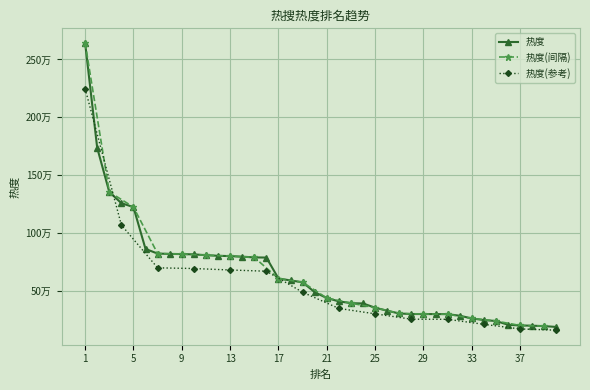

Reading left to right, extract all data points from this chart.

2644782	1736749	1354483	1257524	1223744	861544	821509	818790	817151	814568	807706	802442	799619	794786	788555	787062	605713	589423	573251	487632	436919	408447	392771	390055	353552	327415	303425	299036	298599	298256	297789	284049	260930	246653	238369	205924	199825	198102	194155	187168